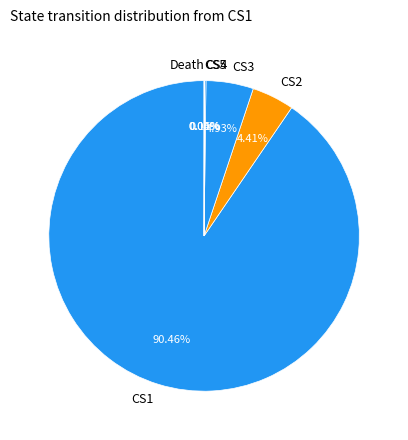

Which category has the smallest portion of the pie?

Death